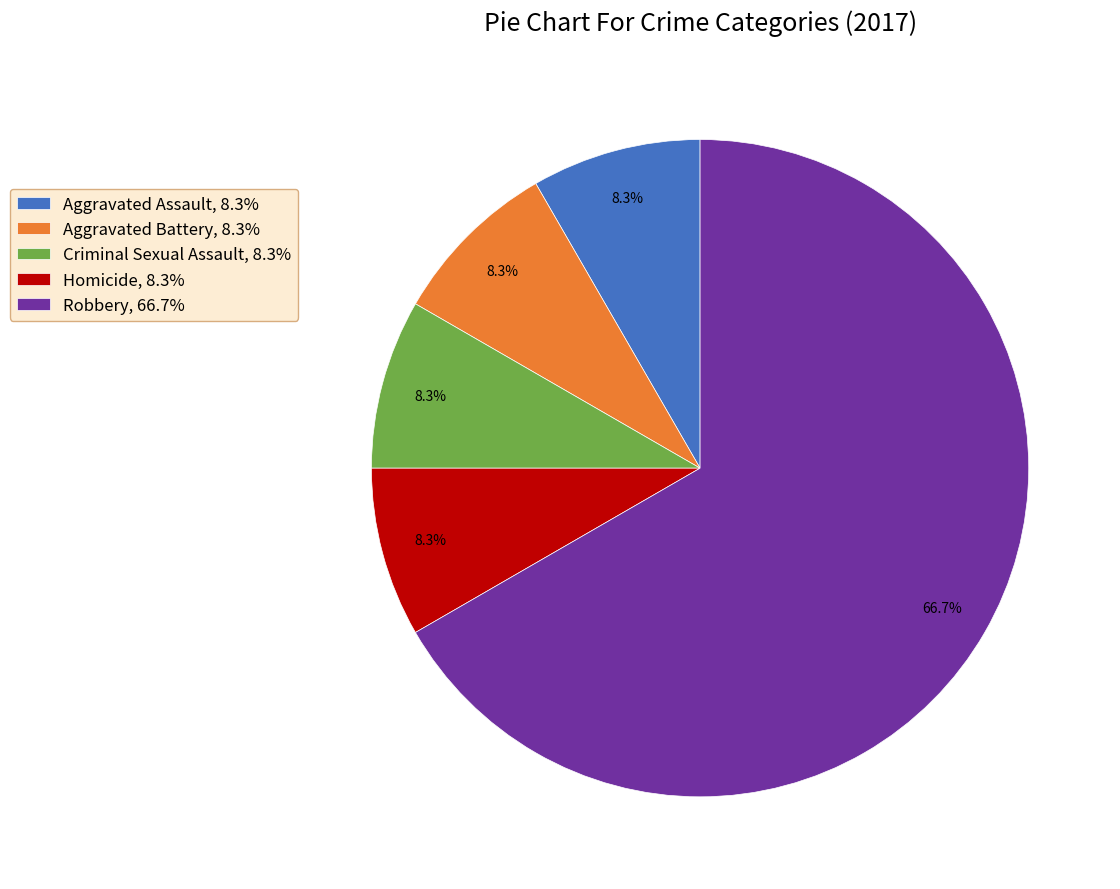

To the nearest percent, what percentage of the pie is Aggravated Assault?

8%